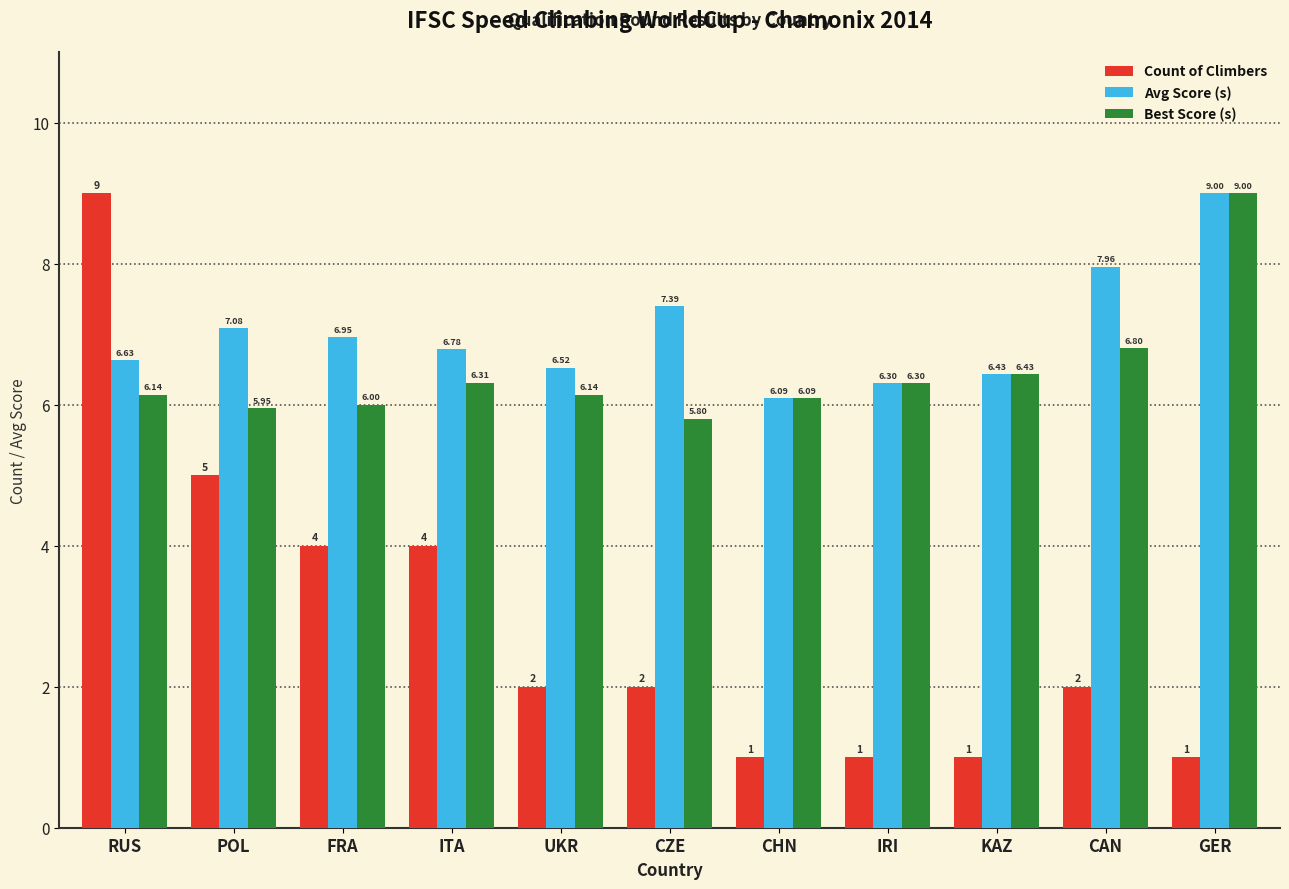

Where does the Best Score (s) series first go above 6?

RUS